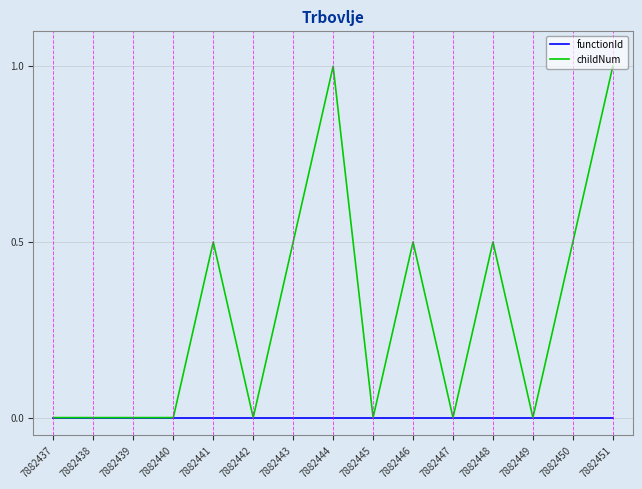

What is the maximum value shown in the chart?

1.0